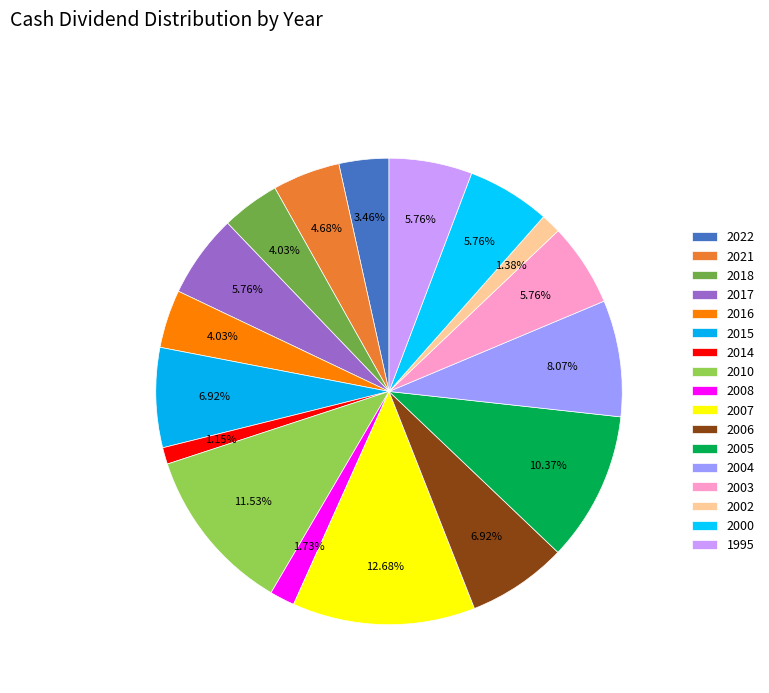

Rank the categories by value from highest to lowest.

2007, 2010, 2005, 2004, 2015, 2006, 2017, 2003, 2000, 1995, 2021, 2018, 2016, 2022, 2008, 2002, 2014